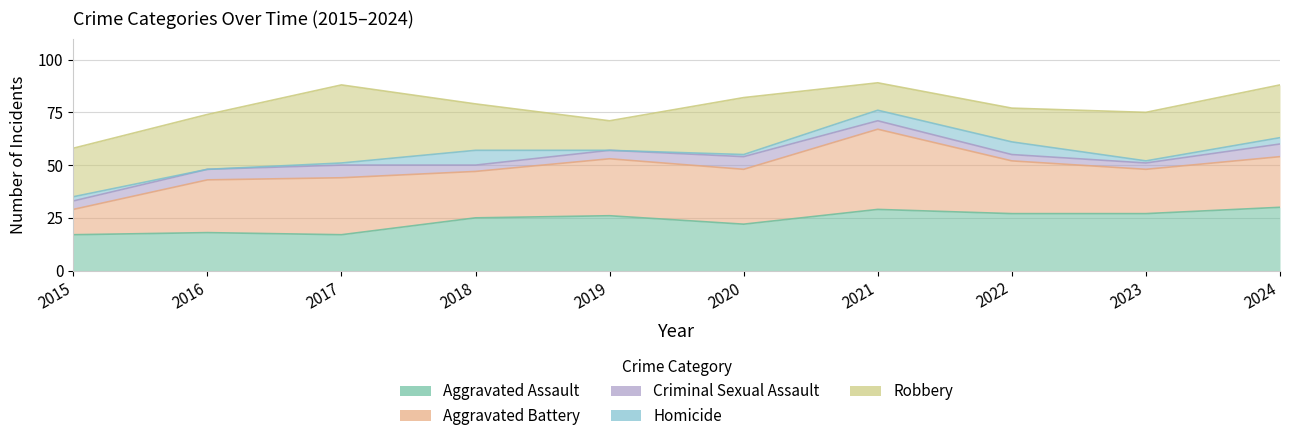

What is the total value across all series at 2020?

82